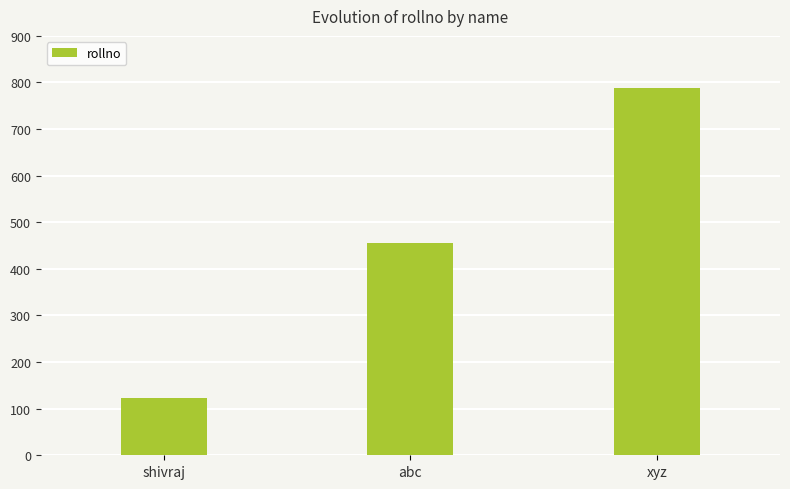

Does the chart contain any negative values?

No